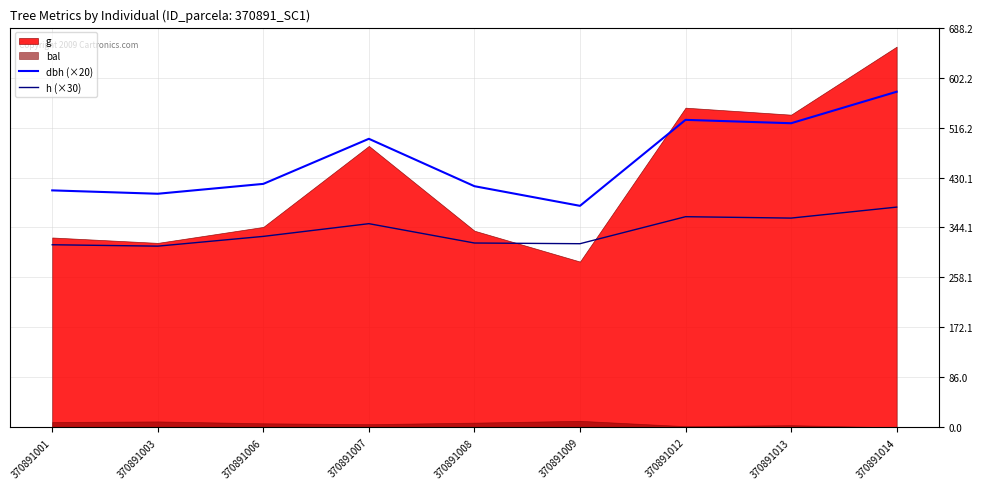

What is the value of the dbh (×20) point at the 1st from the left?

408.0